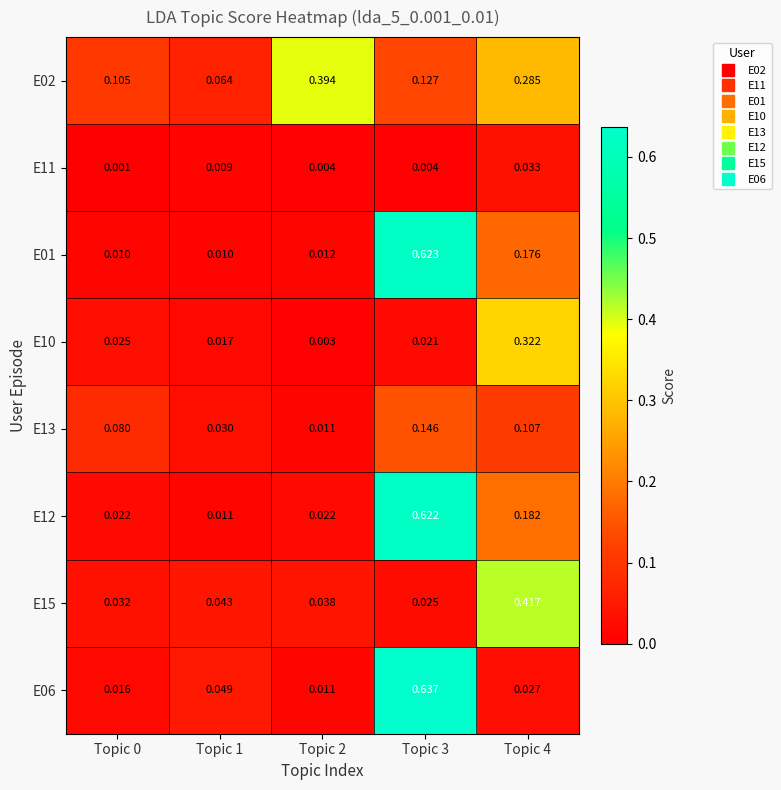

Is the value of E11 at Topic 3 greater than the value of E10 at Topic 3?

No